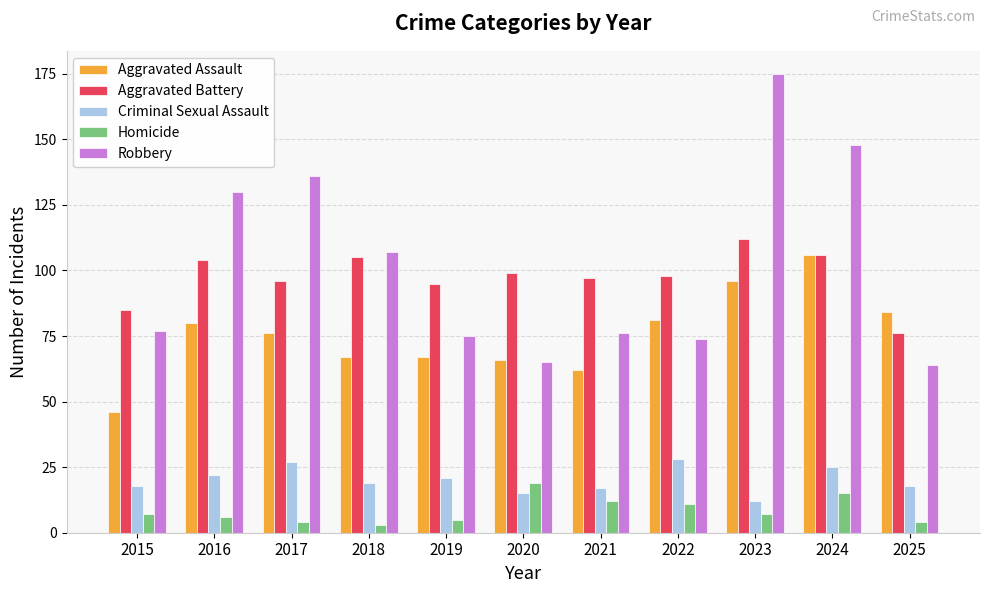

How many data points does each series have?

11